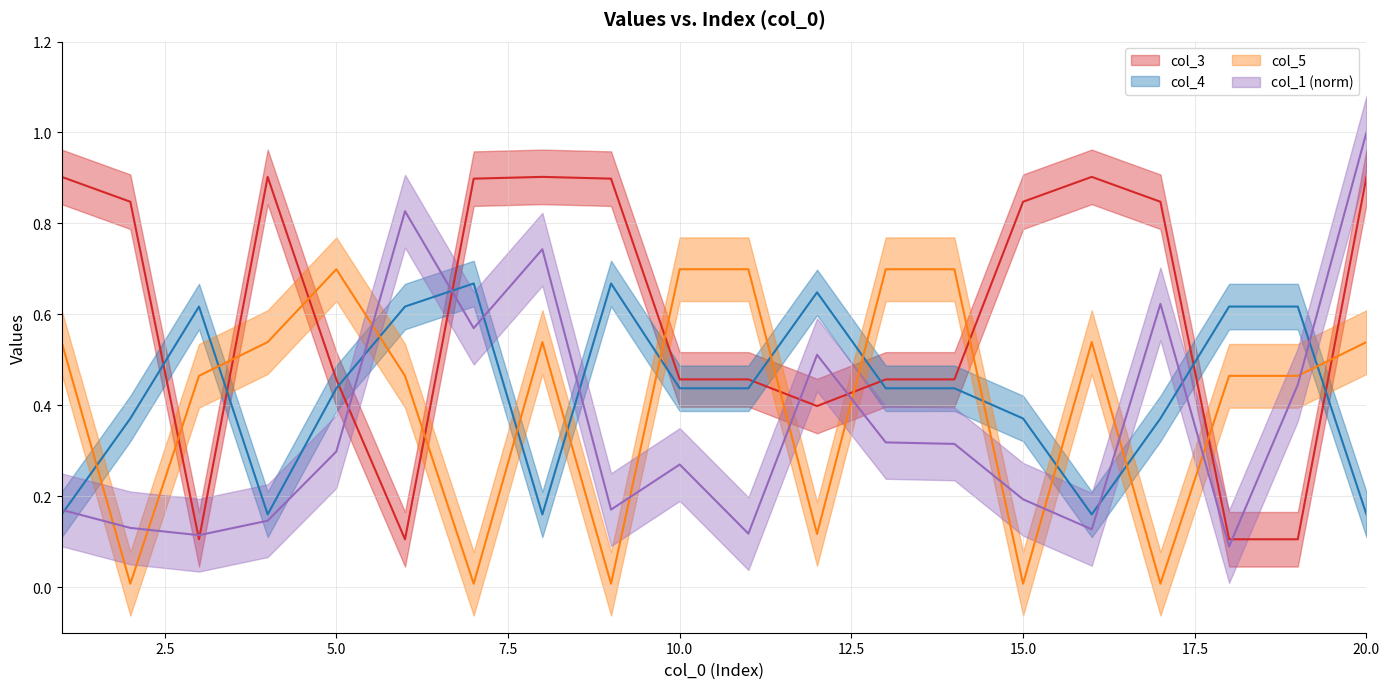

What is the difference between the highest and lowest values at 8?

0.7